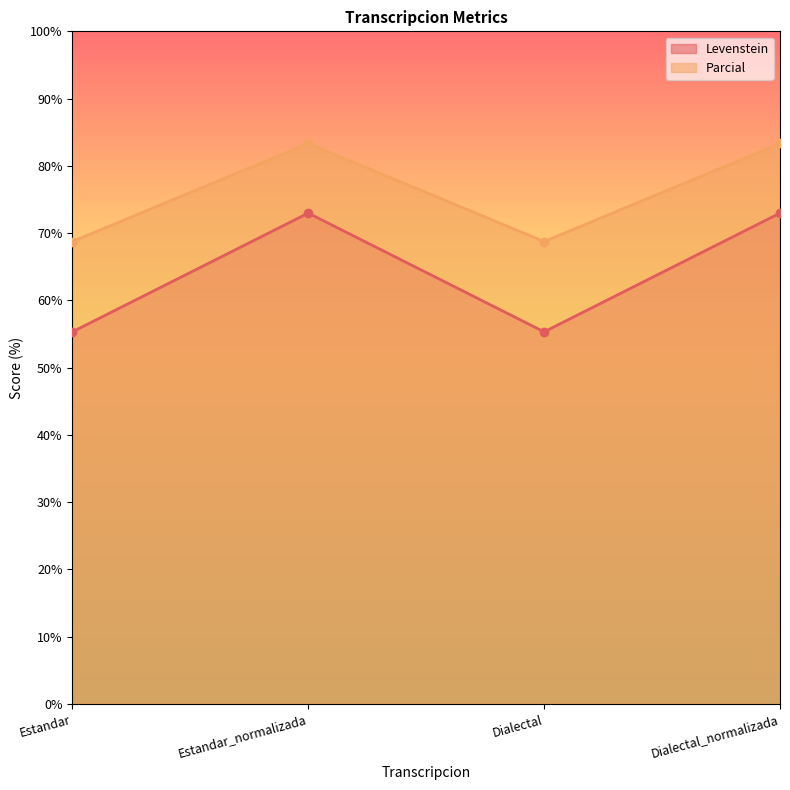

How many lines are shown in the chart?

2